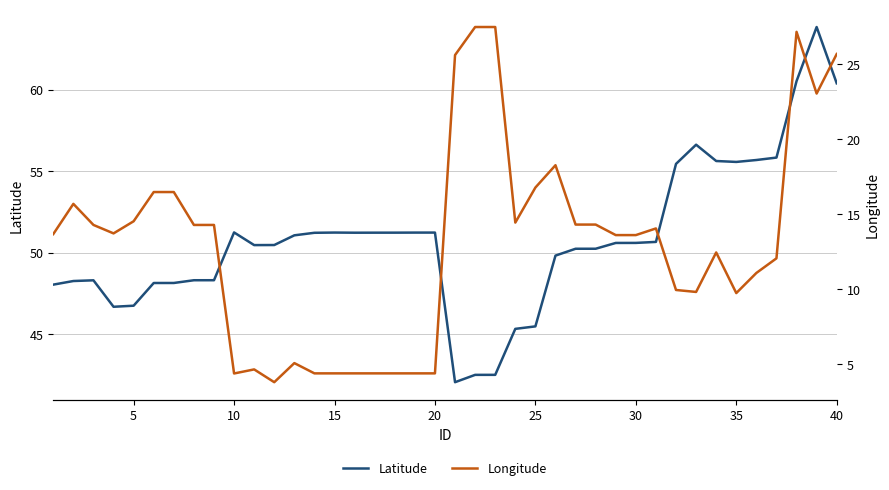

Is it true that Longitude equals 22.3 at 27?

False